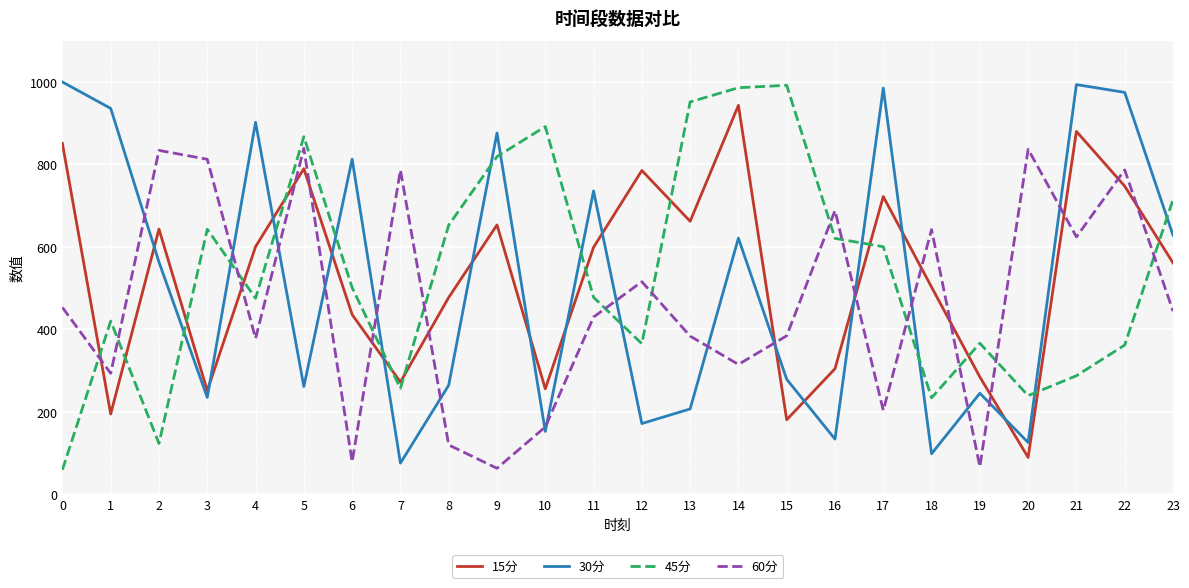

What is the total value across all series at 1?

1843.8